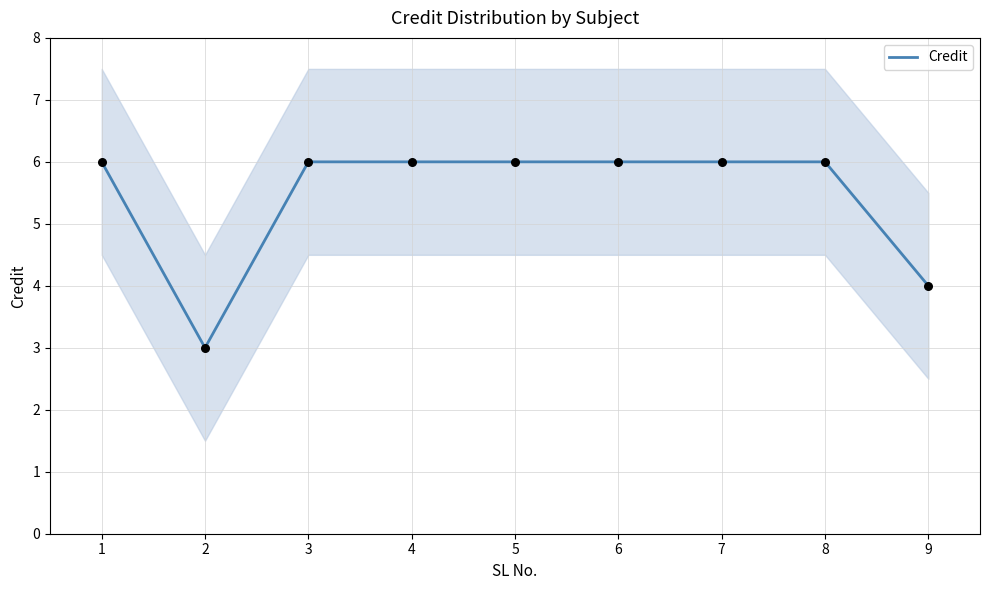

Approximately how many times larger is the value at 1 compared to 4?

1.0